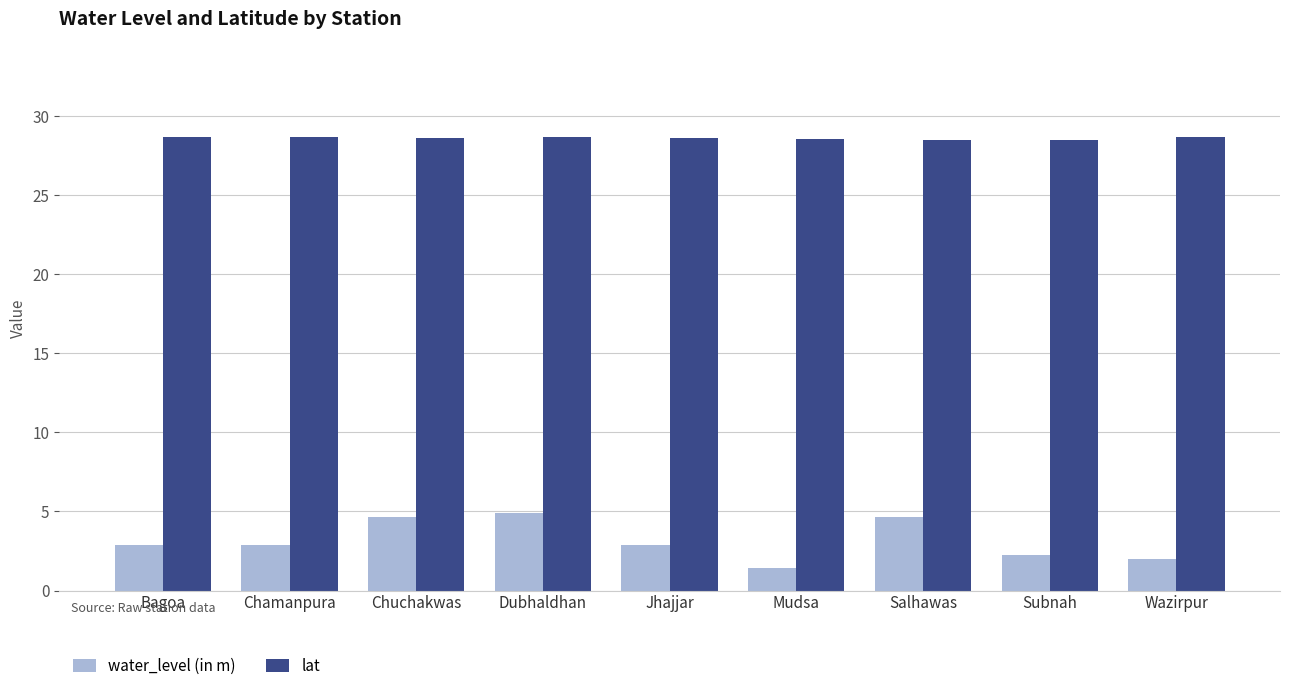

Which series has the largest range (max minus min)?

water_level (in m)